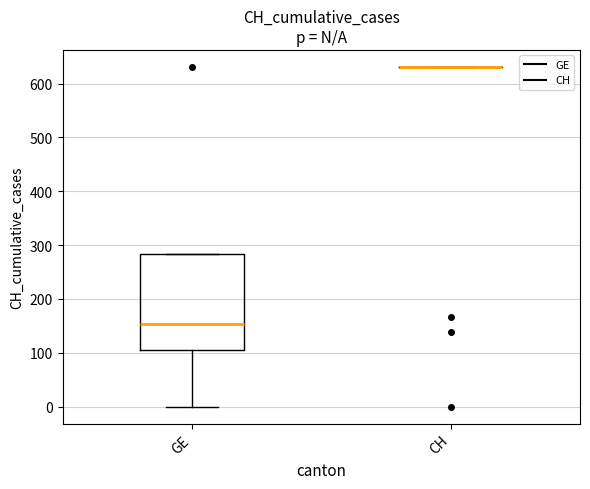

Reading left to right, transcribe this box plot: for each box, give where its median line is, the range the box spans, and where its two whiskers end, as read against the y-axis. The values are not printed on the chart, so give them approximately, as read against the axis.

GE: median 150, box 100 to 280, whiskers 0 to 280
CH: box collapsed to a line at 630, whiskers 630 to 630